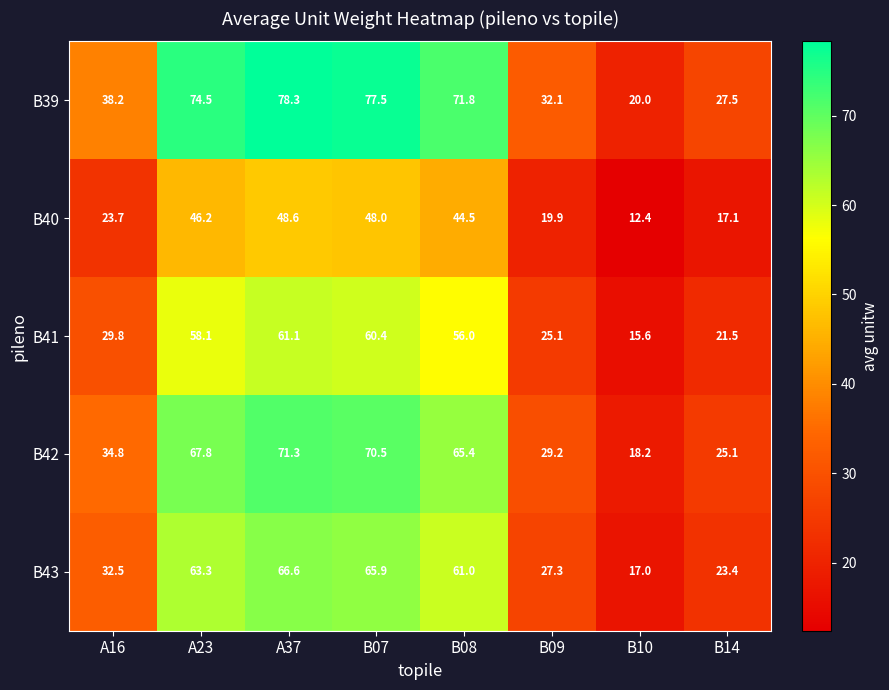

List the series in order of their overall mean, highest first.

B39, B42, B43, B41, B40